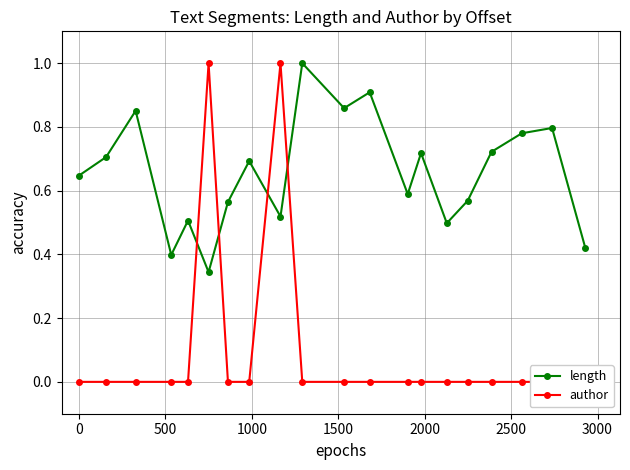

How many values in the author series exceed 0?

2